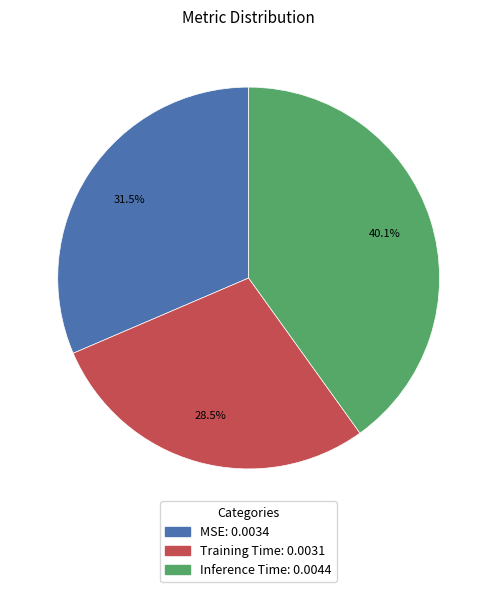

Which category has the smallest portion of the pie?

Training Time